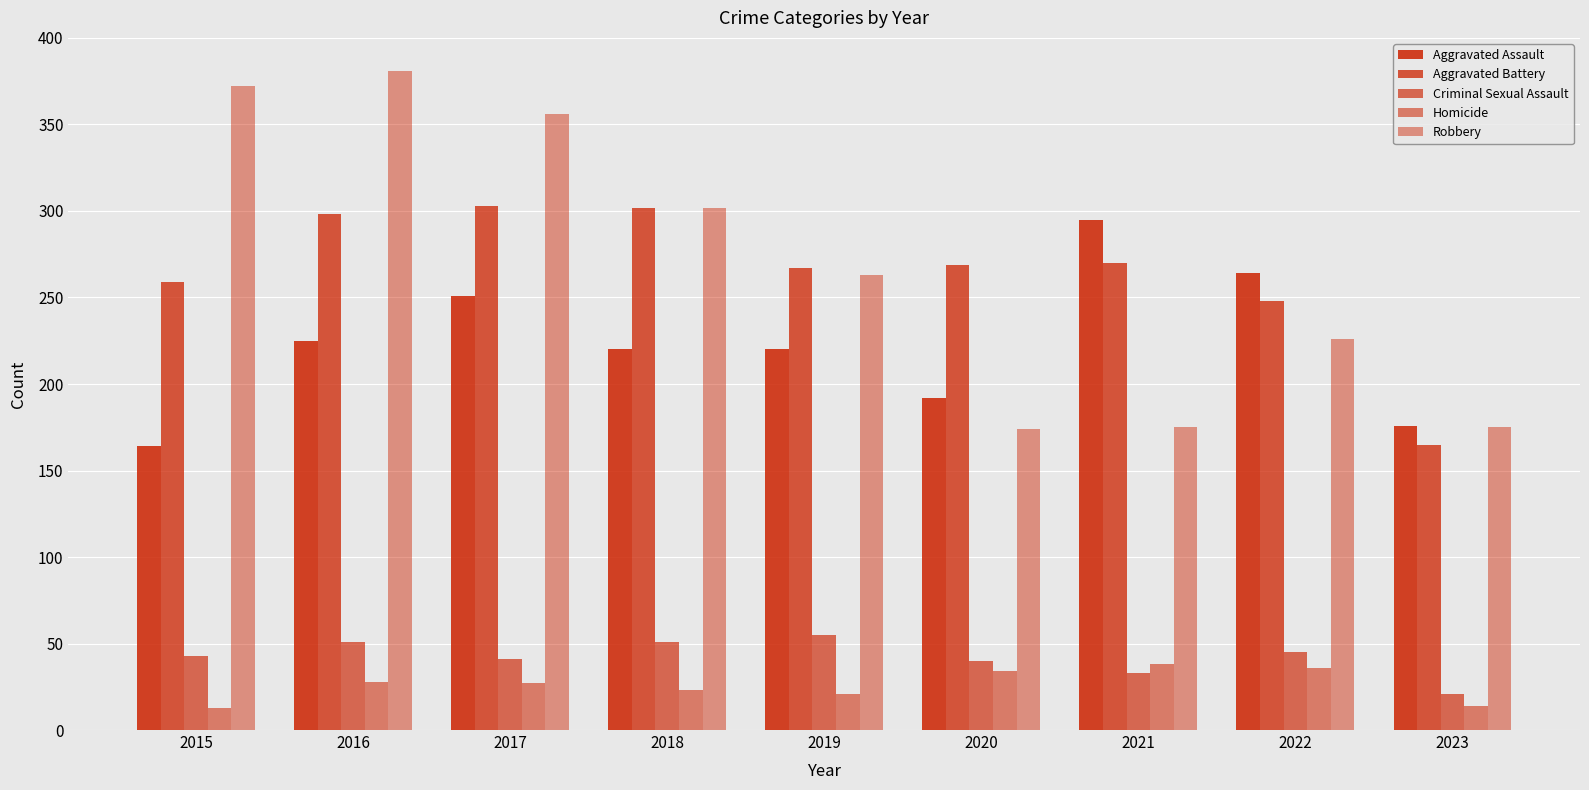

What is the difference between the maximum and minimum values in the Aggravated Battery series?

138